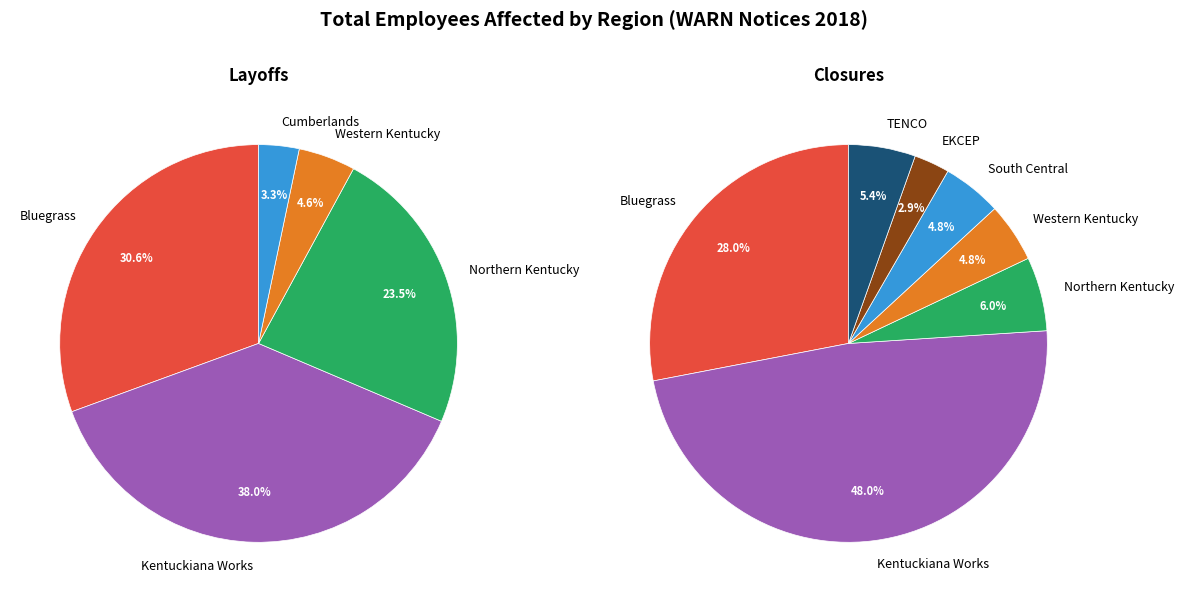

Is it true that South Central is 1% of the pie?

False